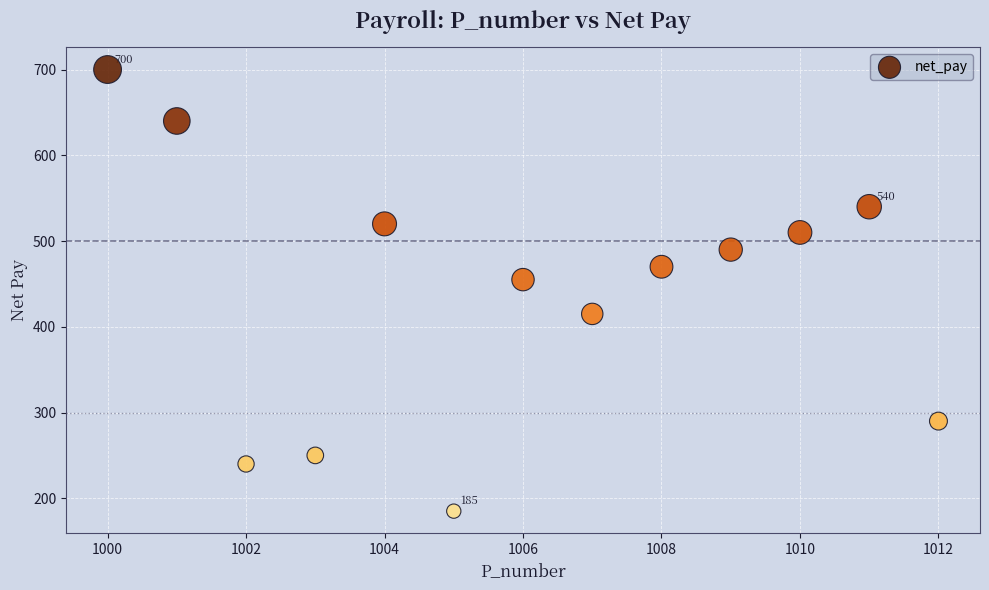

What is the range of Y values (max minus min)?

515